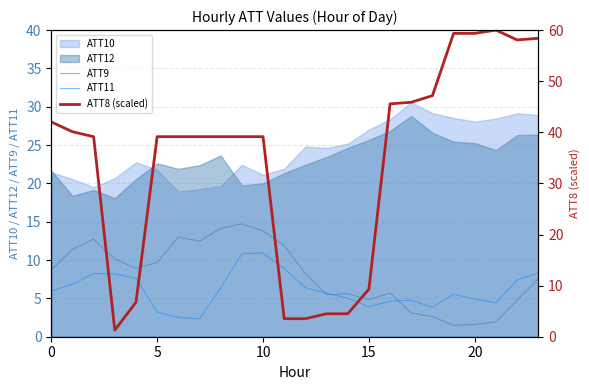

How many data points in ATT9 are above 8?

13